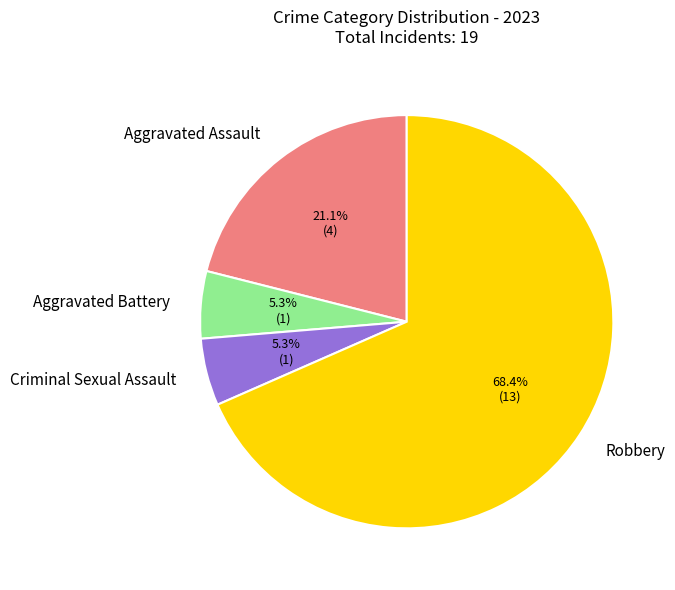

Between Aggravated Battery and Aggravated Assault, which is larger?

Aggravated Assault